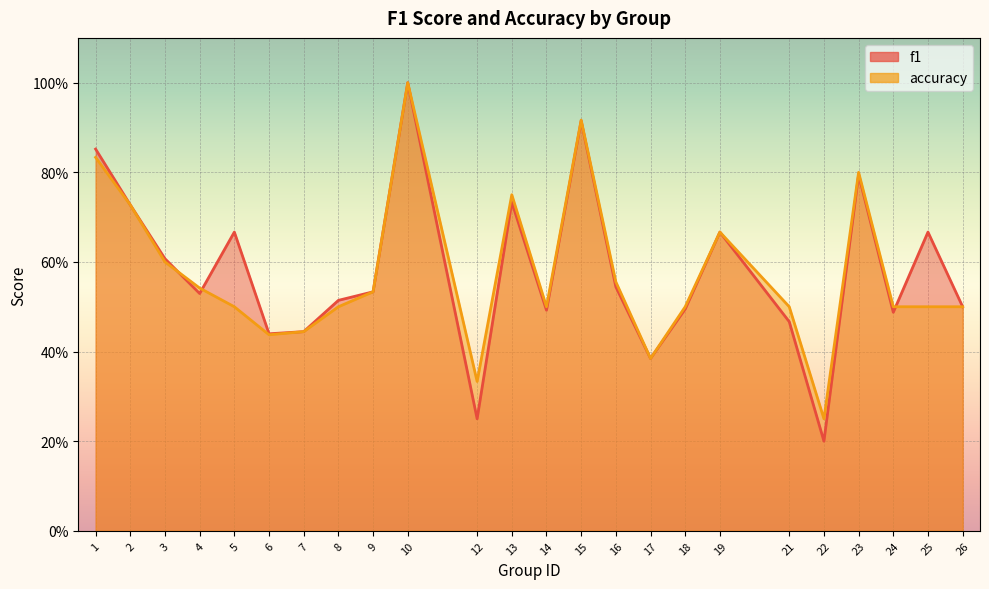

Rank the series by their maximum value, from highest to lowest.

f1, accuracy